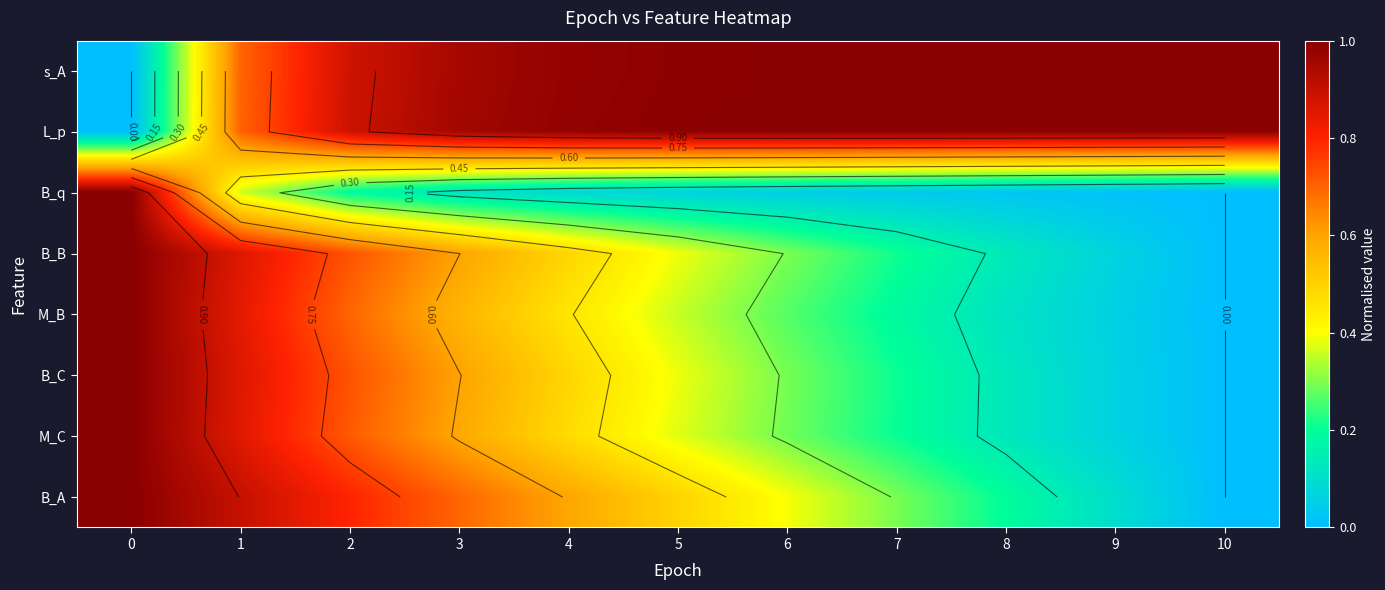

Which series has the largest range (max minus min)?

s_A